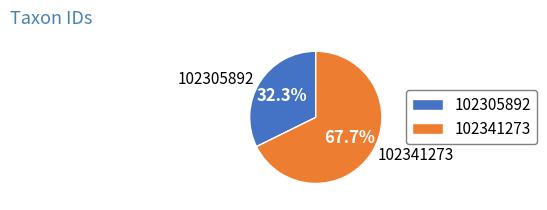

To the nearest percent, what portion does 102305892 represent?

32%